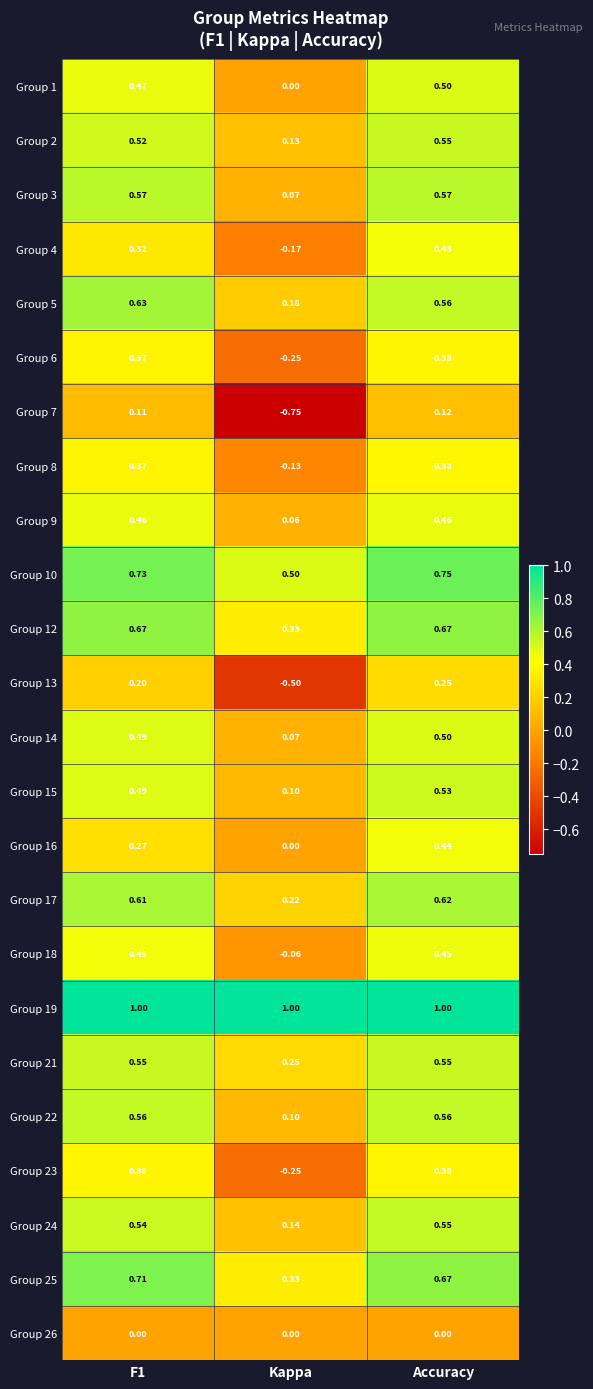

At which category does the chart reach its minimum across all series?

Kappa